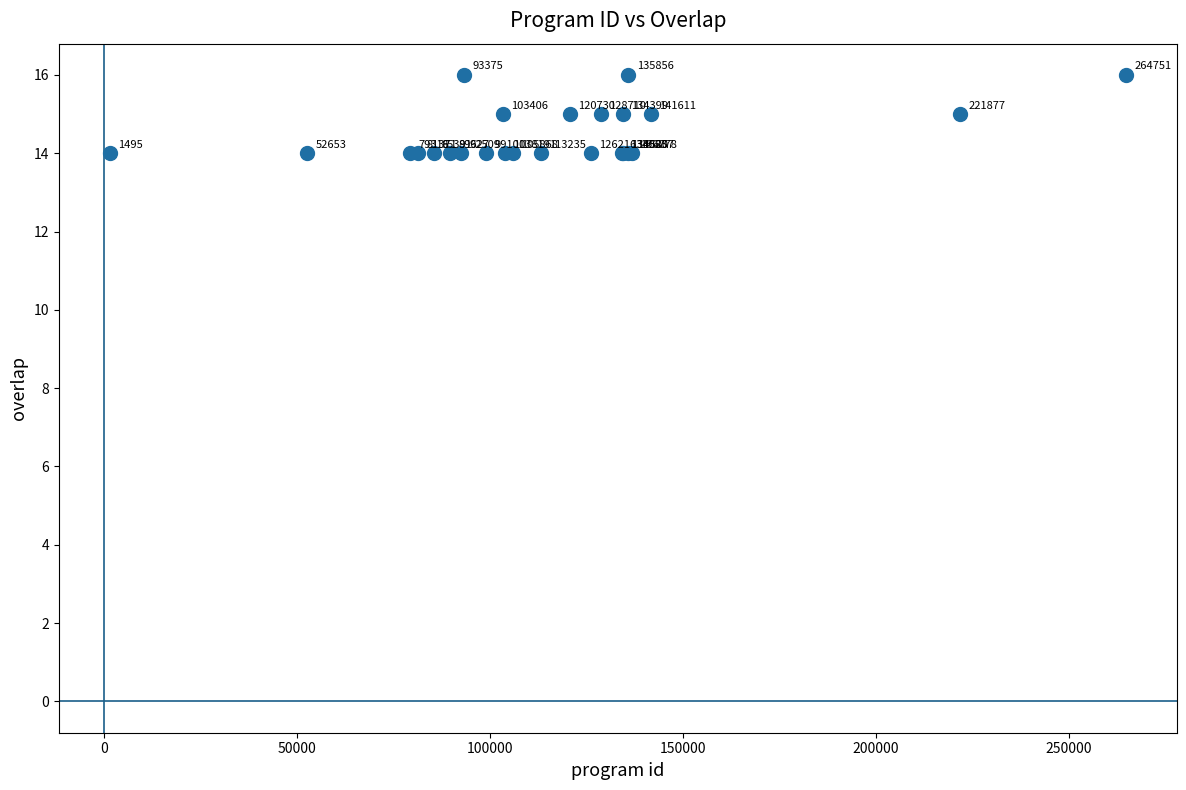

What Y value in the scatter plot is closest to 15?

15